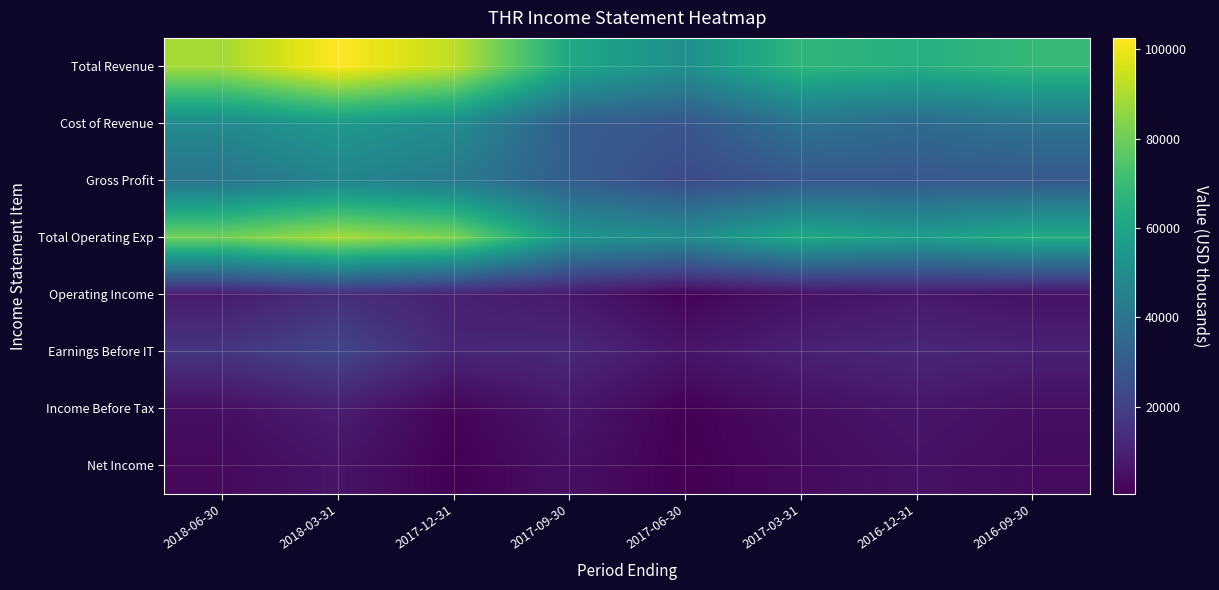

How many series are shown in this chart?

8